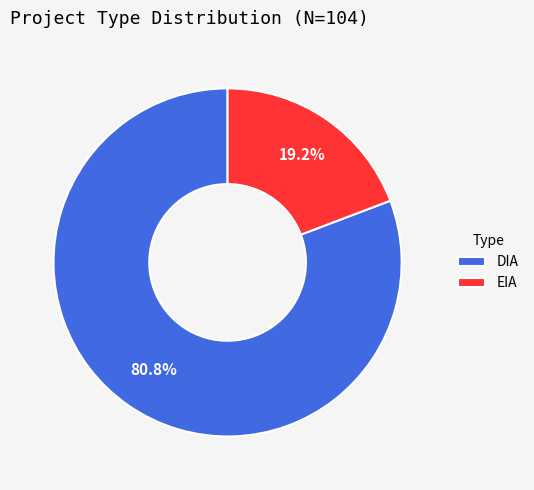

To the nearest percent, what portion does DIA represent?

81%